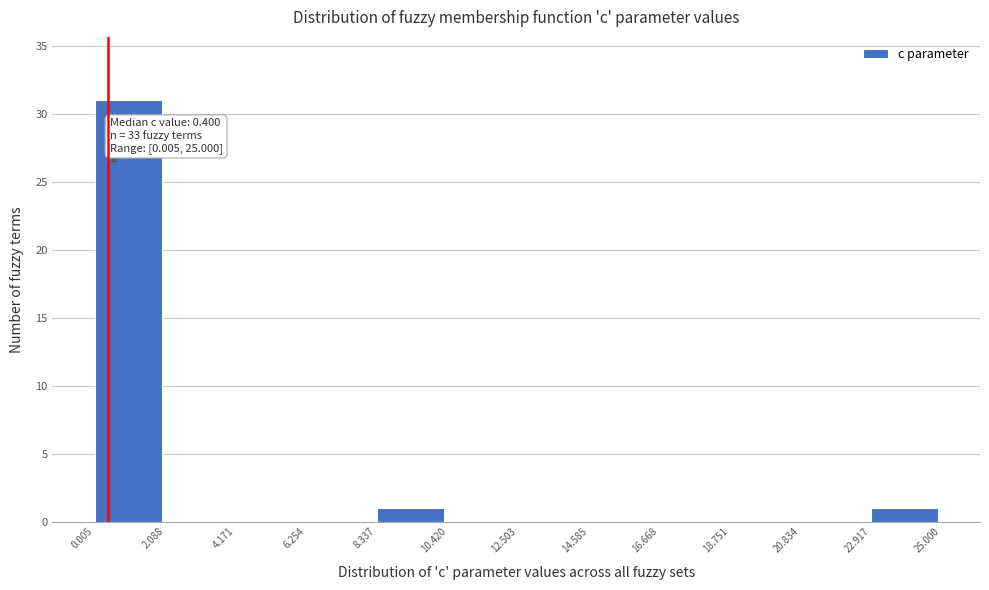

Which range on the x-axis has the tallest bar?

0.005 to 2.088